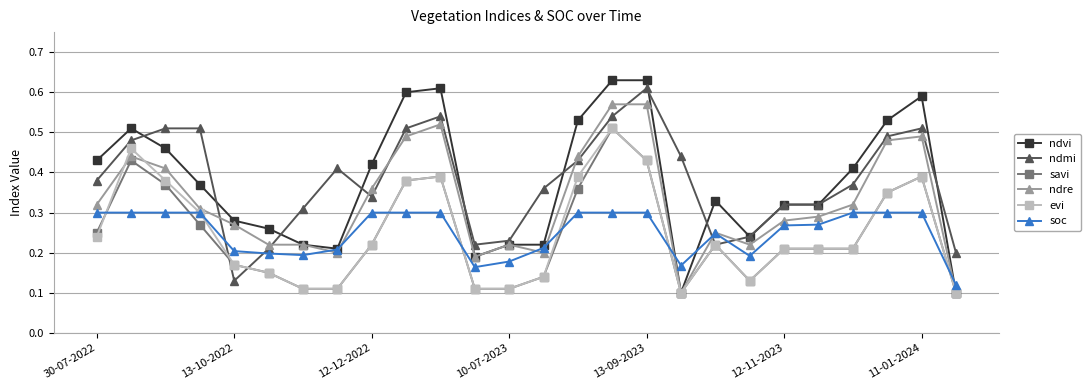

At how many categories does at least one series exceed 0?

26